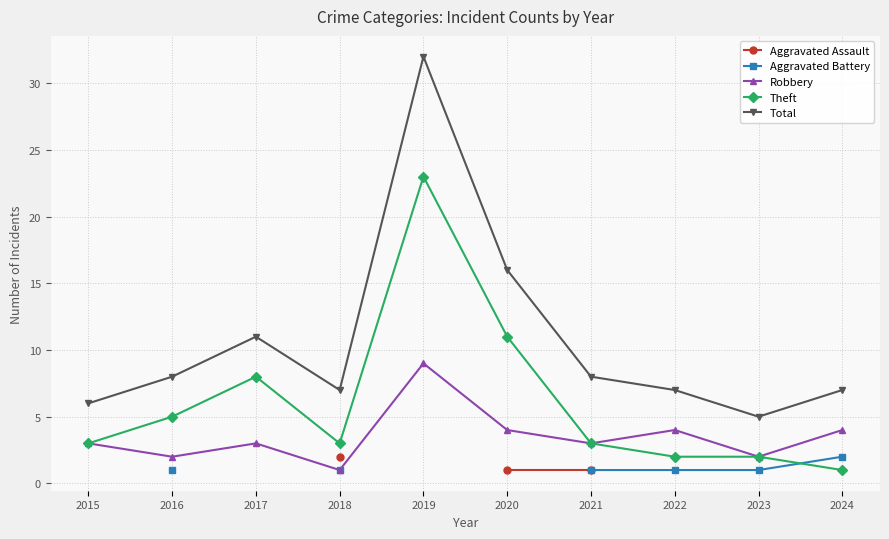

How many lines are shown in the chart?

5